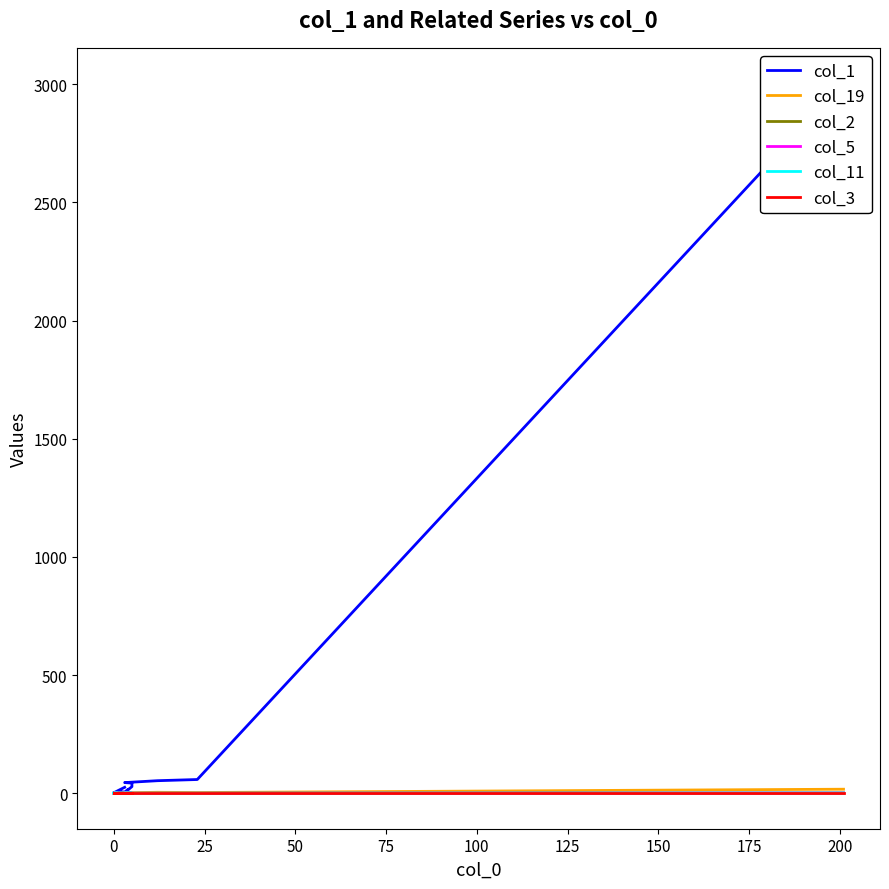

Which series changed the most between −25 and 16?

col_1